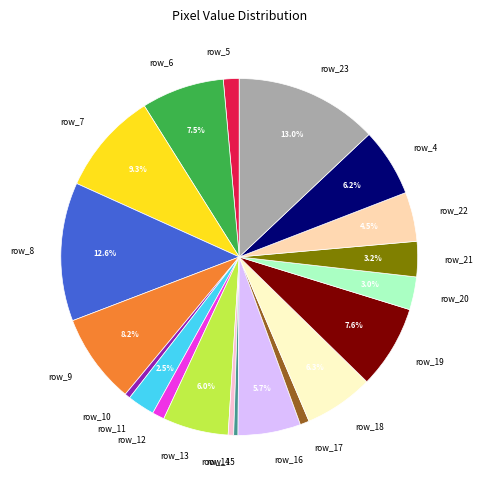

What is the ratio of the value at row_9 to the value at row_11?

3.3